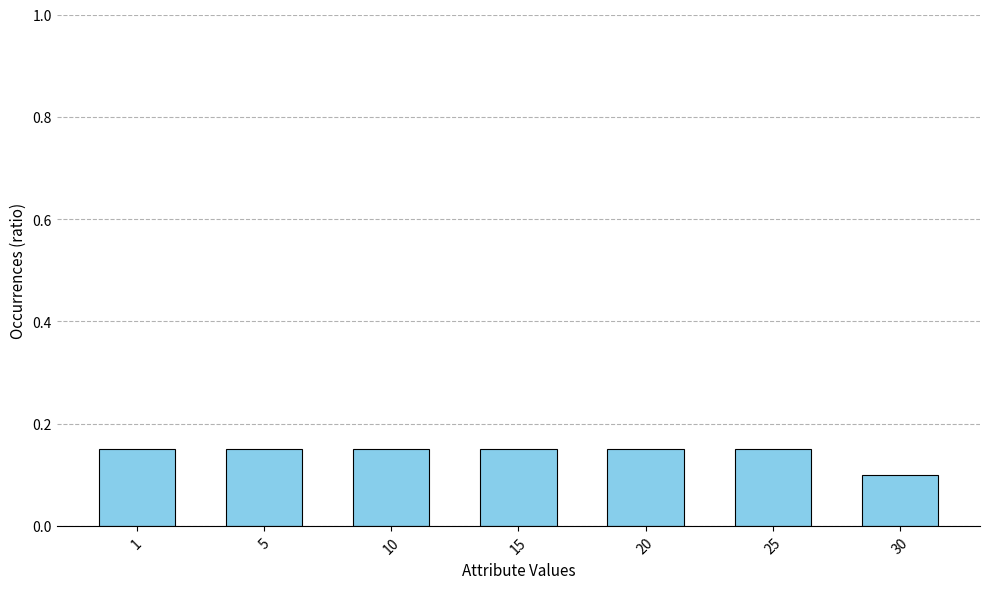

True or false: the data shows 0.3 at 10.

False